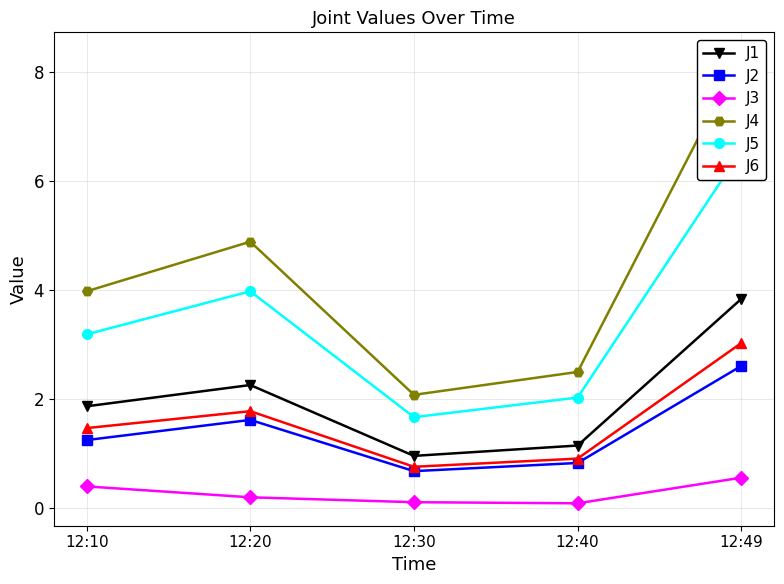

At which label is J4 closest to 5?

12:20